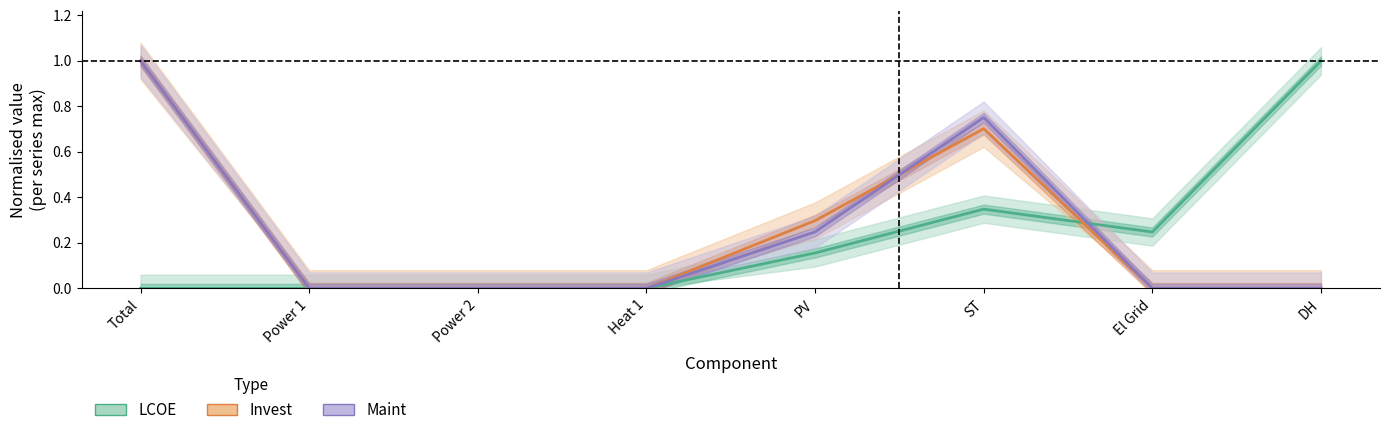

Reading left to right, what are all the values shown in this chart?

LCOE: Total=0.0	Power 1=0.0	Power 2=0.0	Heat 1=0.0	PV=0.2	ST=0.3	El Grid=0.2	DH=1.0
Invest: Total=1.0	Power 1=0.0	Power 2=0.0	Heat 1=0.0	PV=0.3	ST=0.7	El Grid=0.0	DH=0.0
Maint: Total=1.0	Power 1=0.0	Power 2=0.0	Heat 1=0.0	PV=0.2	ST=0.8	El Grid=0.0	DH=0.0